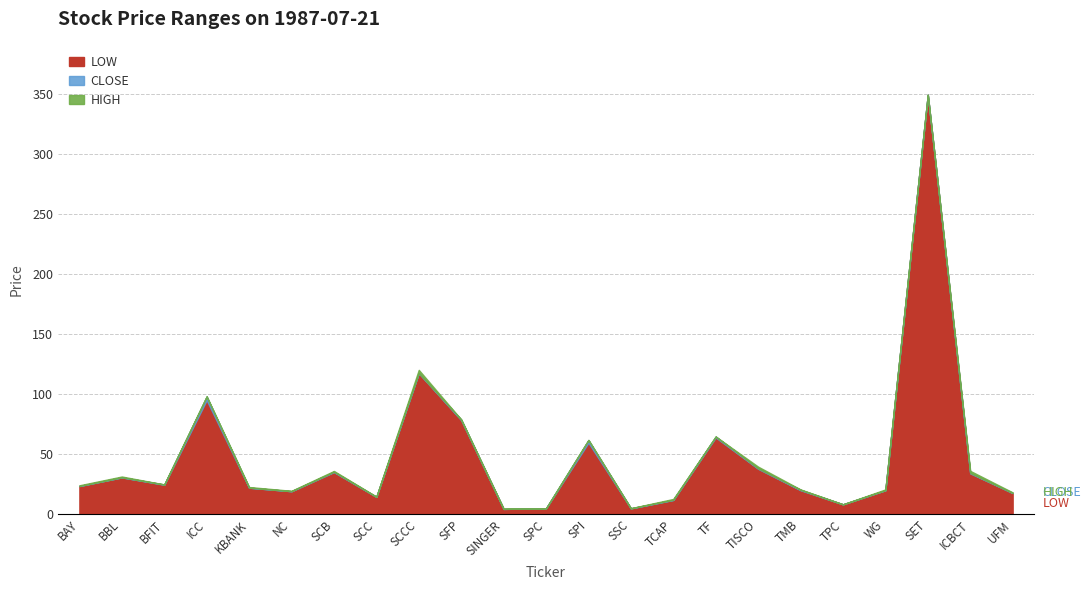

How many values in the CLOSE series exceed 23?

12